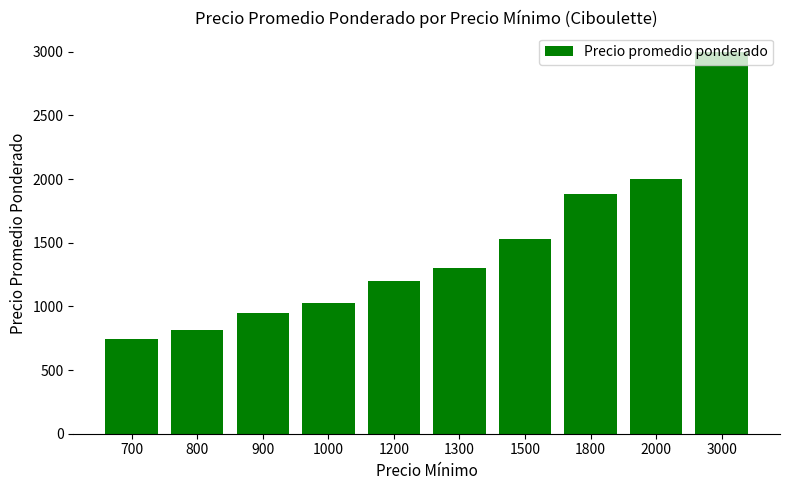

What is the average value?

1445